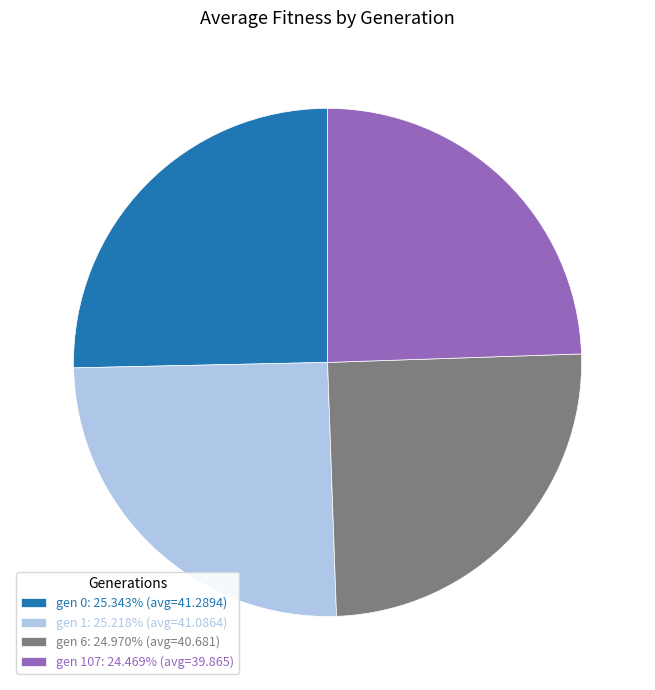

Does gen 1: 25.218% (avg=41.0864) account for over 50% of the chart?

No